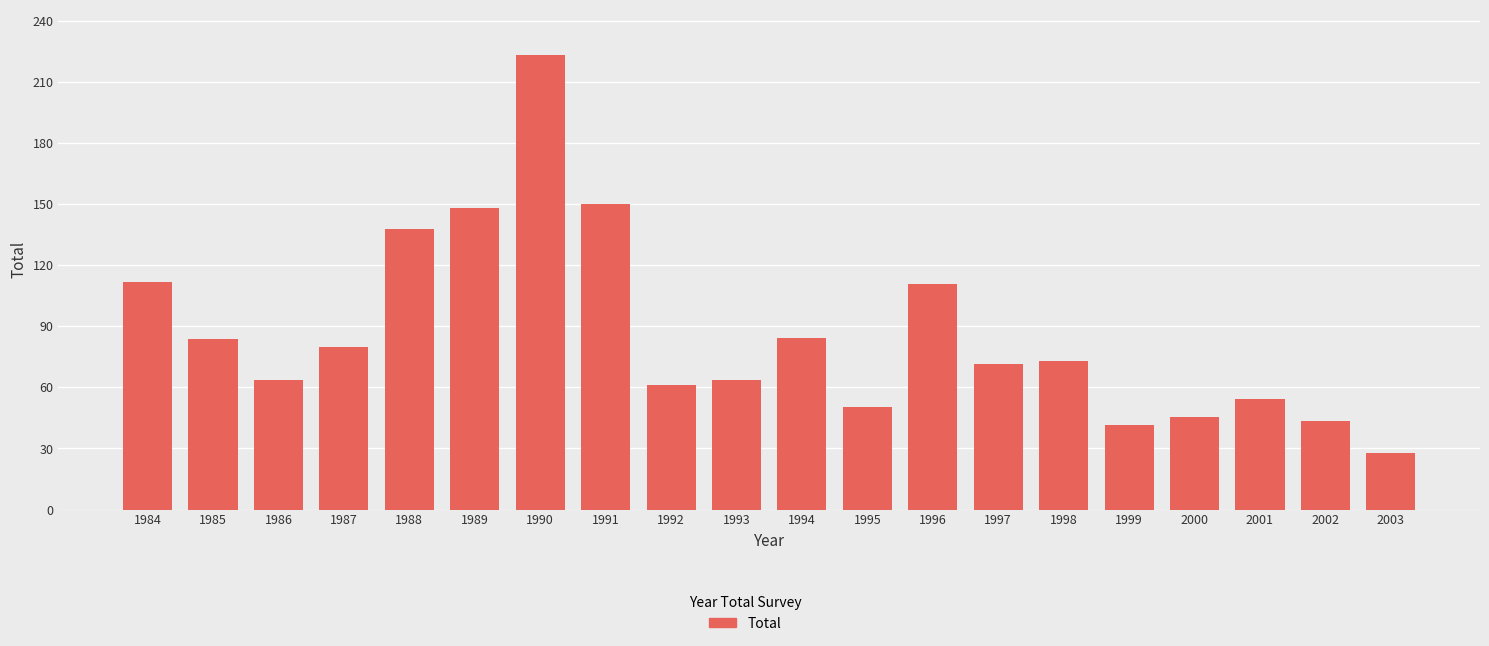

What is the sum of the values at 1984 and 1986?

175.6